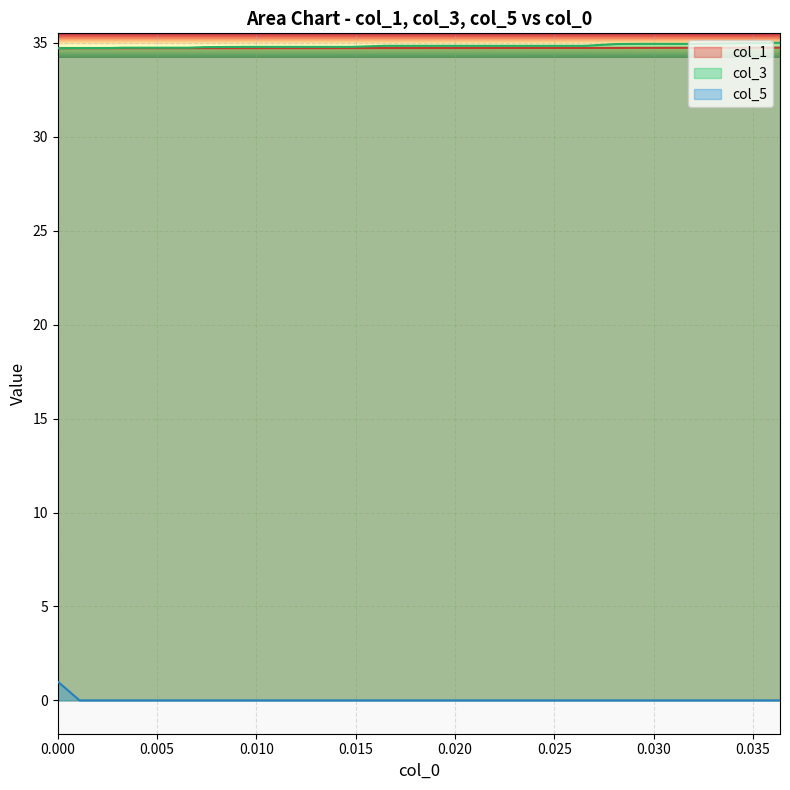

True or false: col_1 and col_5 cross at least once.

False